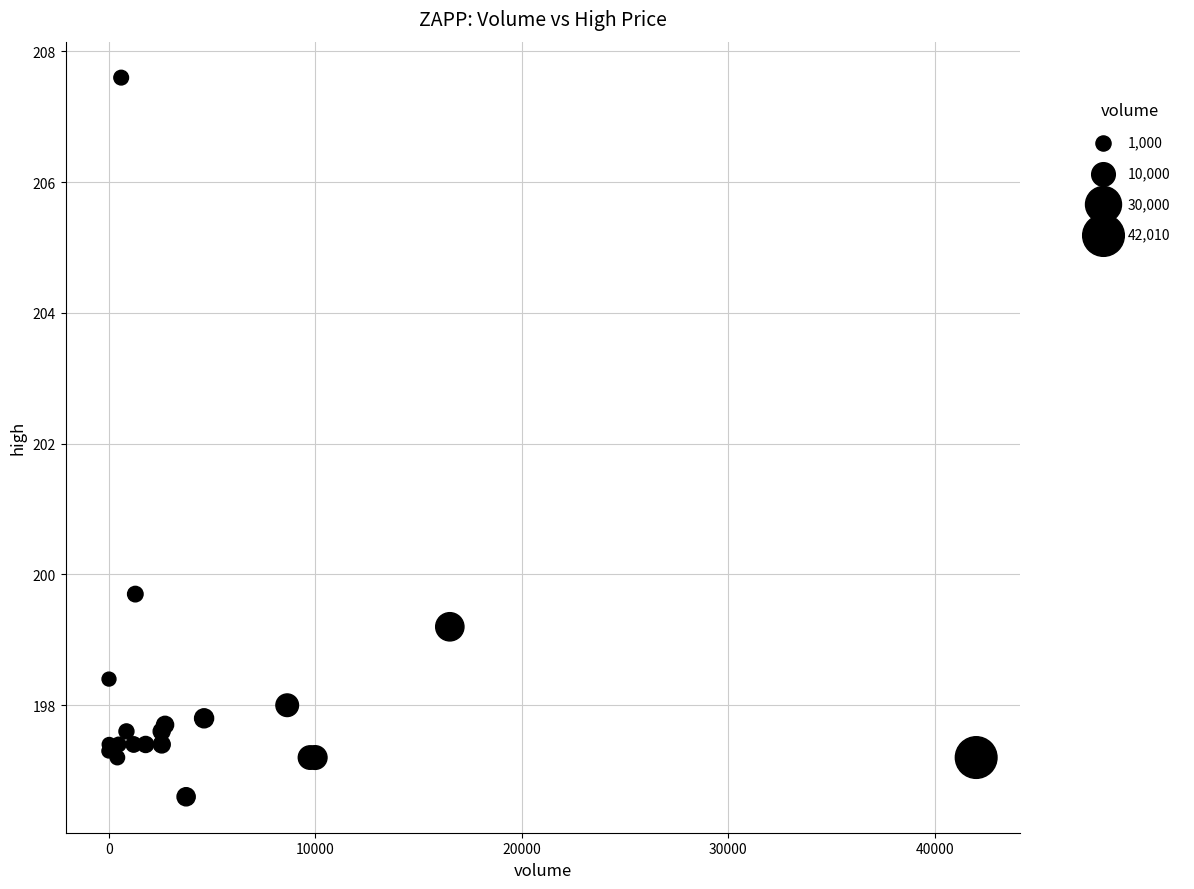

What Y value in the scatter plot is closest to 202?

199.7